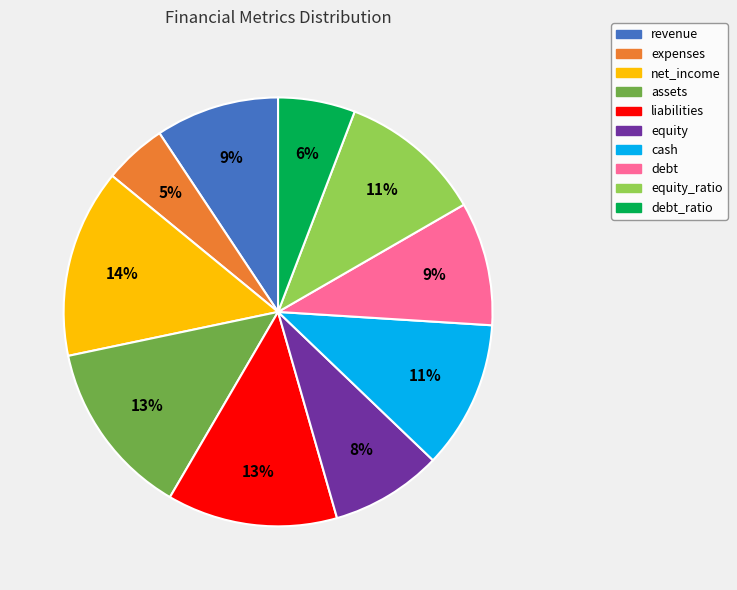

To the nearest percent, what is the average slice percentage?

10%